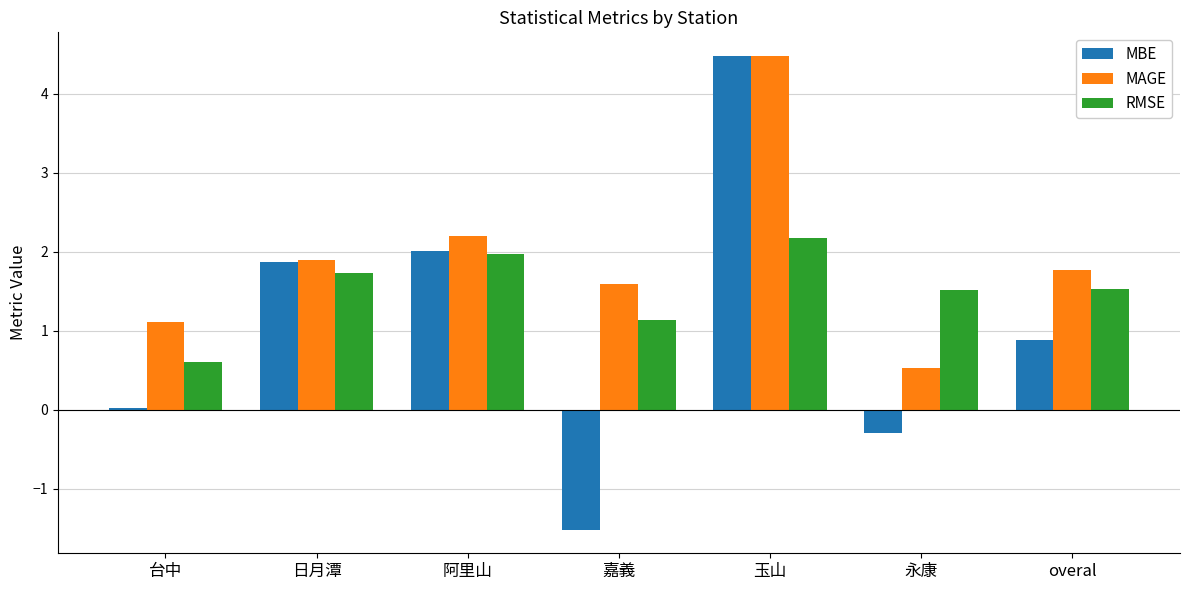

True or false: MBE has a value of -0.3 at 永康.

True